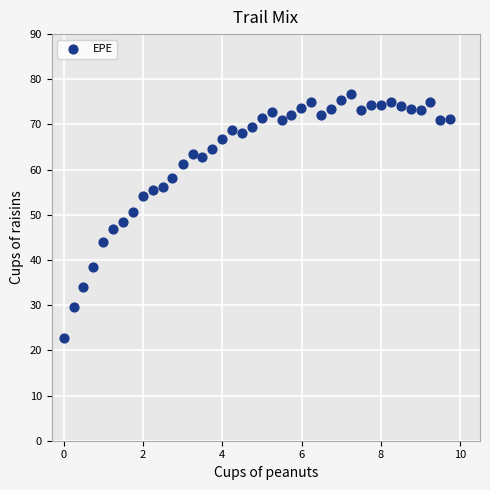

What is the range of X values (max minus min)?

9.7